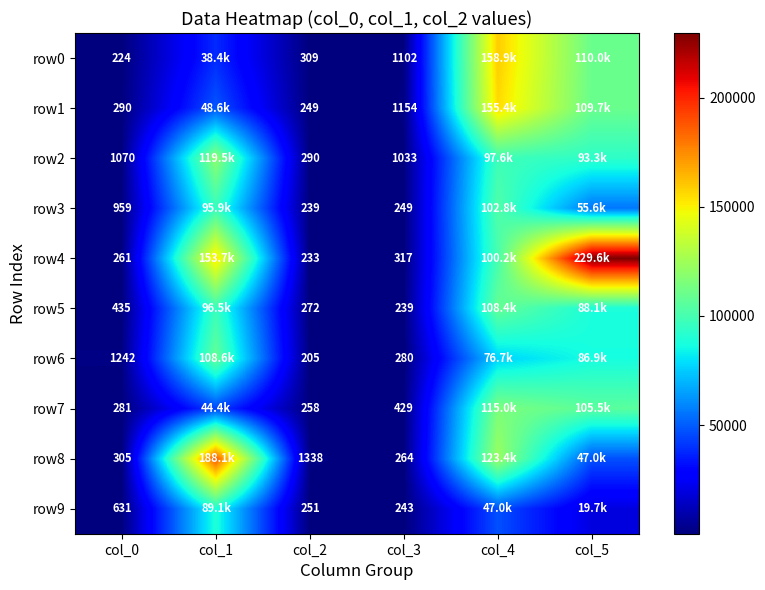

The value of row8 at col_0 is 305. True or false?

True